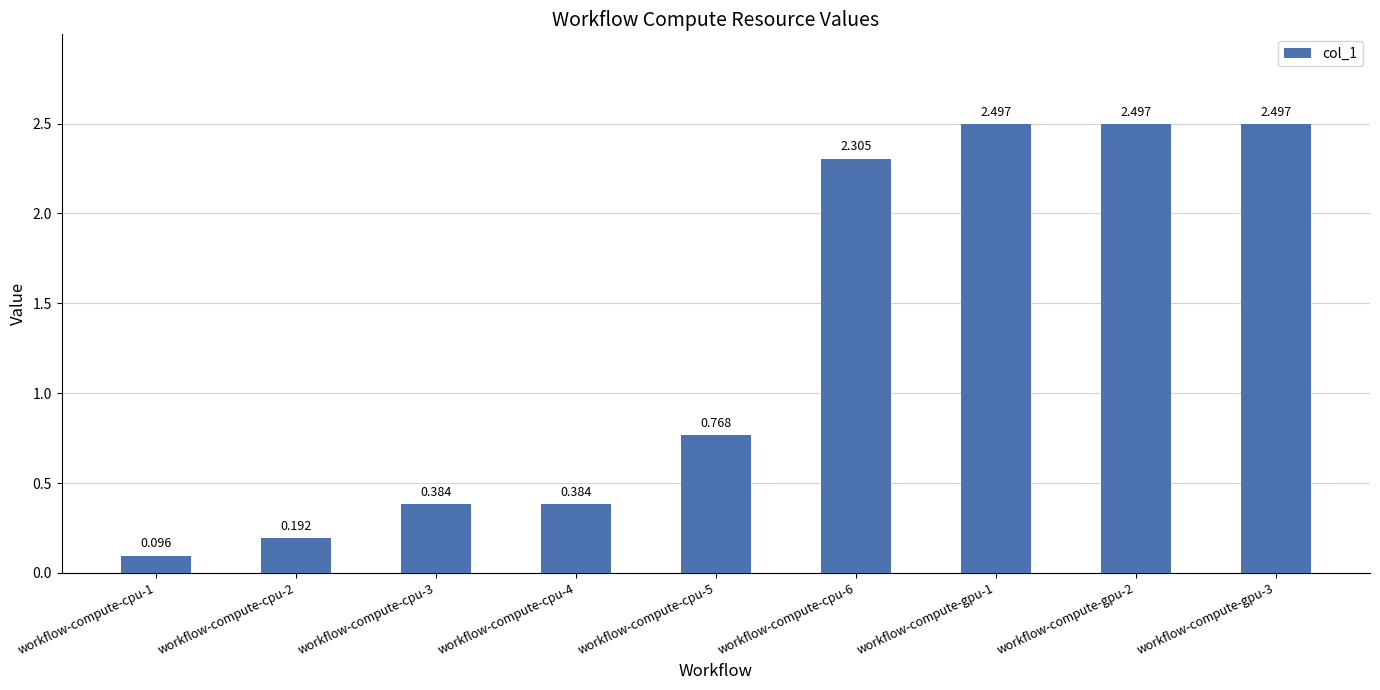

What is the change in value from workflow-compute-cpu-4 to workflow-compute-gpu-2?

+2.1